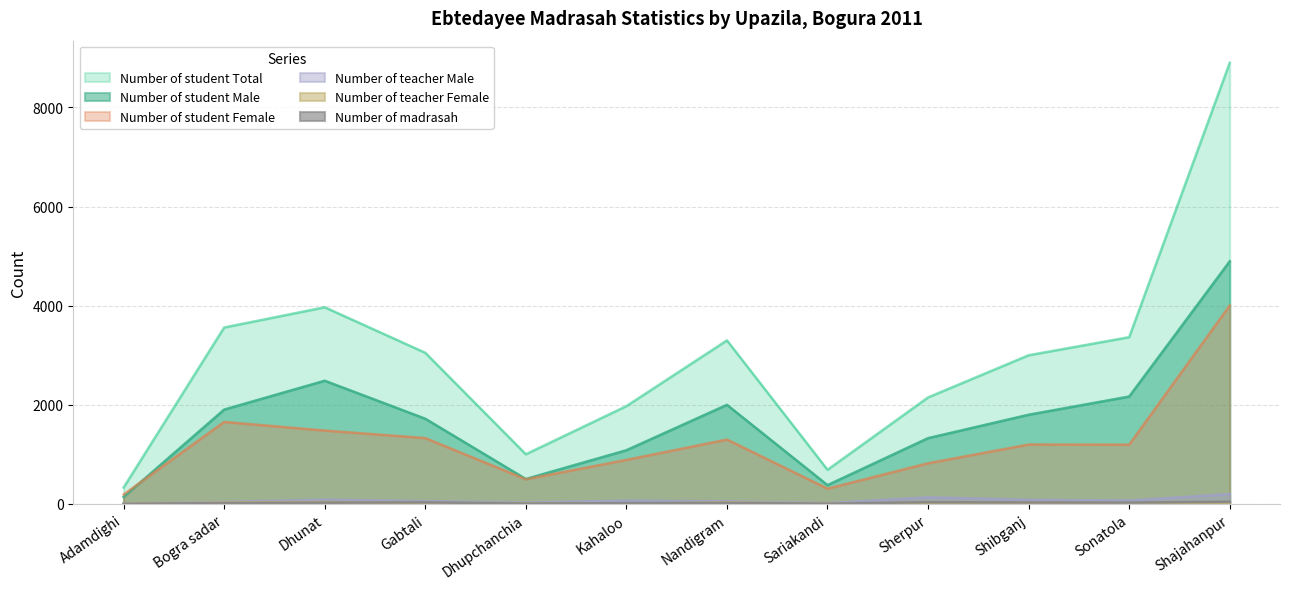

At how many categories does at least one series exceed 7981?

1